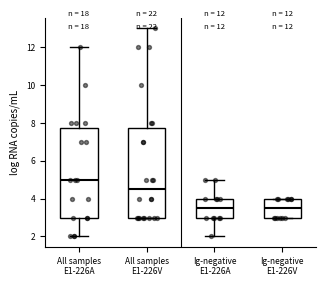

Which box has the highest median line?

All samples E1-226A